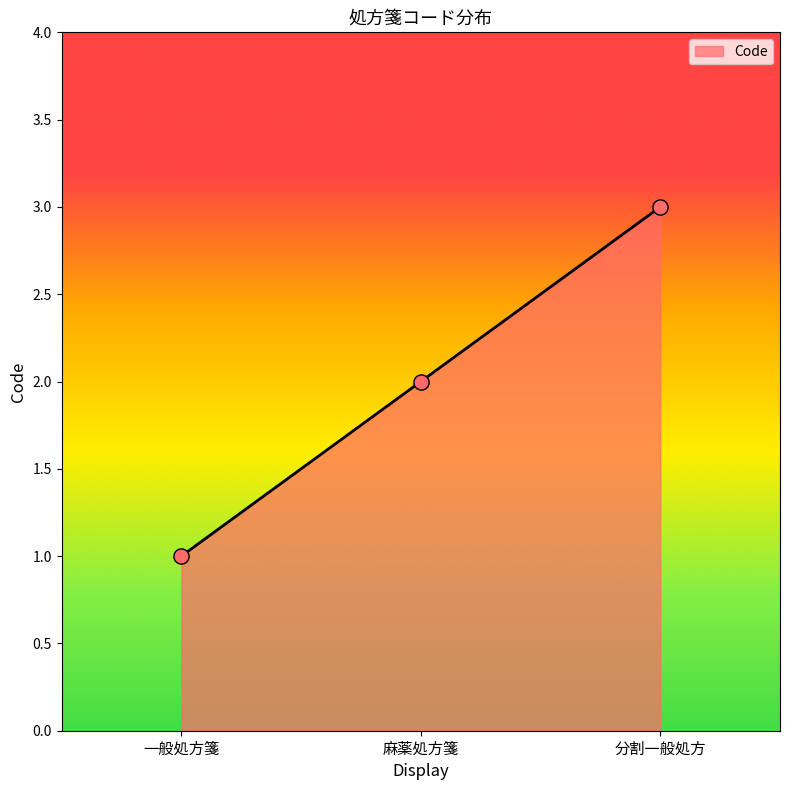

Which has a higher value, 一般処方箋 or 麻薬処方箋?

麻薬処方箋